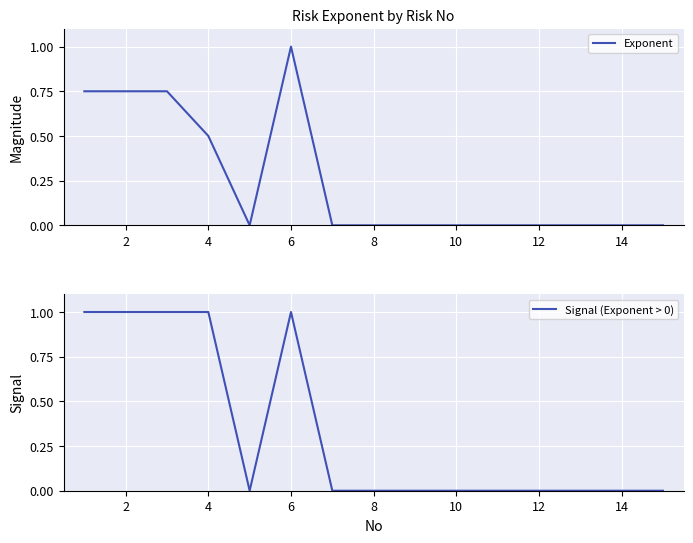

Rank the series by their average value, from lowest to highest.

Exponent, Signal (Exponent > 0)